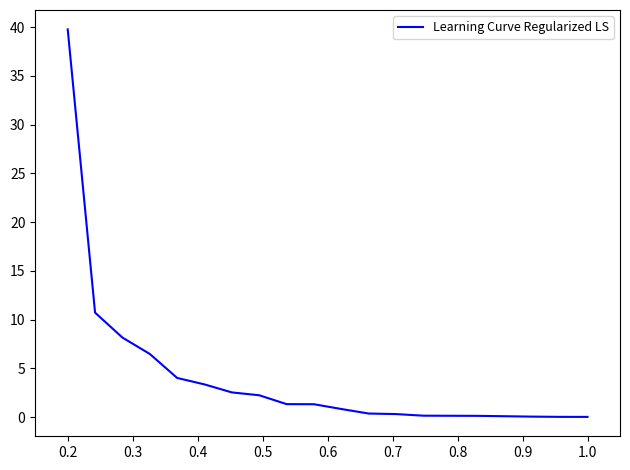

What is the difference between the maximum and minimum values?

39.8